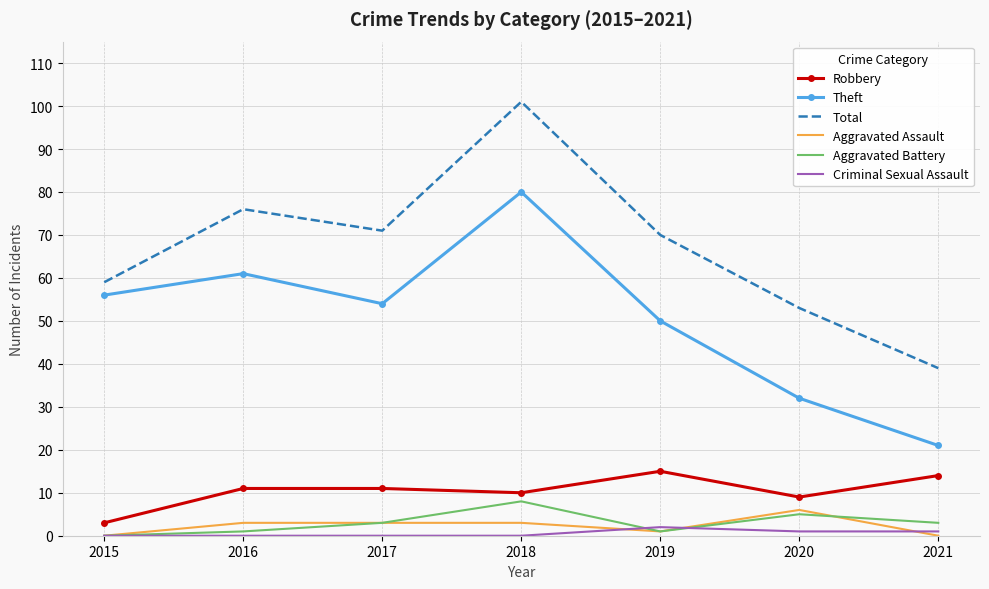

Where does the Theft series first go above 54?

2015